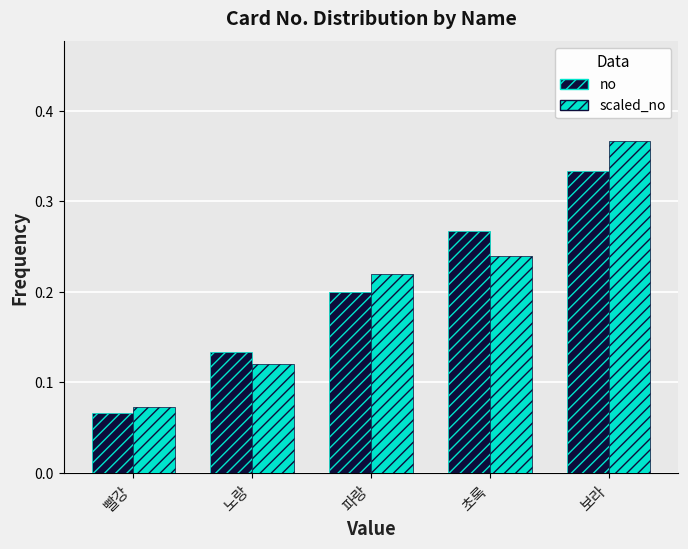

What is the label of the 2nd bar from the left?

노랑